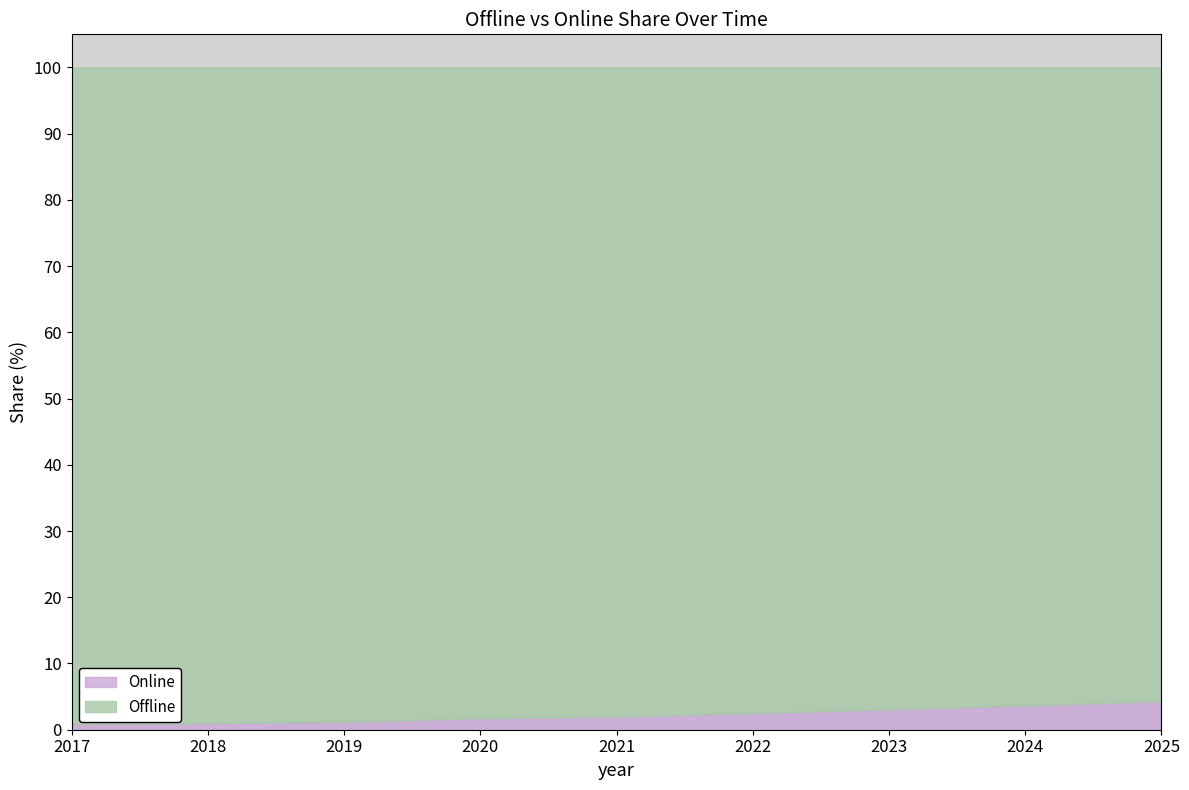

Where does the Online series first go above 1?

2019